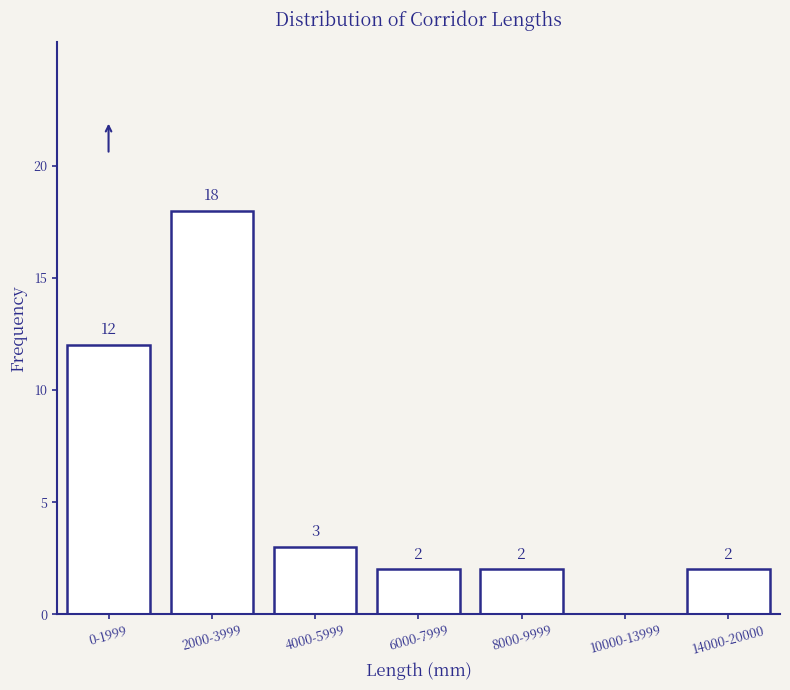

Reading left to right, extract all data points from this chart.

0-1999=12	2000-3999=18	4000-5999=3	6000-7999=2	8000-9999=2	10000-13999=0	14000-20000=2